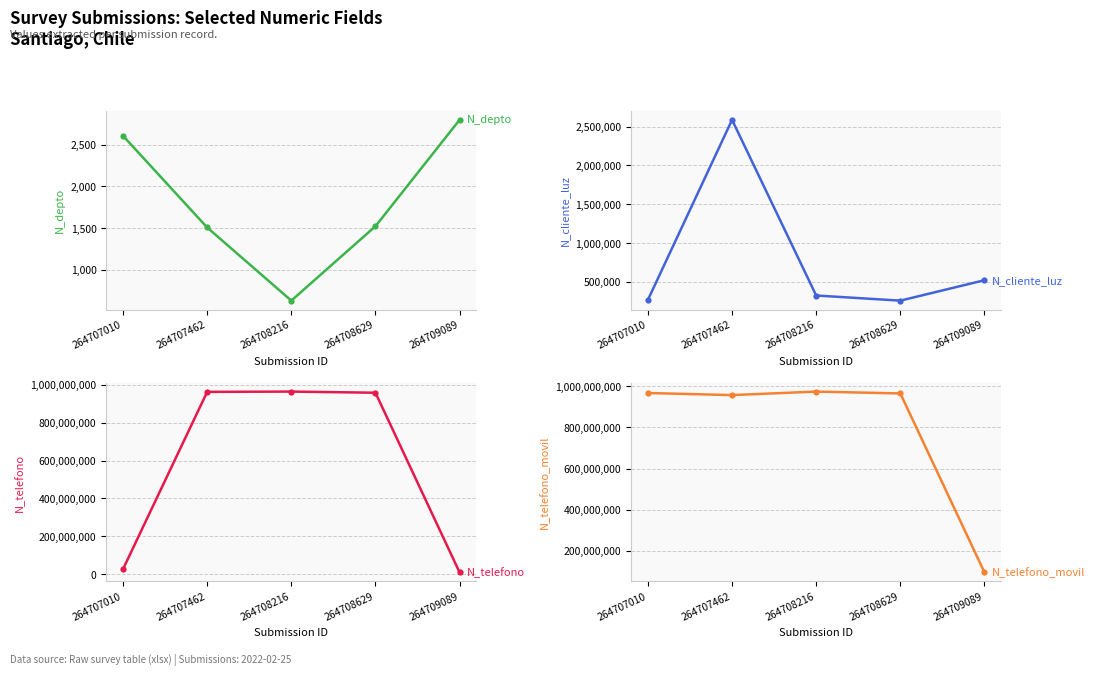

At which label does N_depto first exceed 1523?

264707010